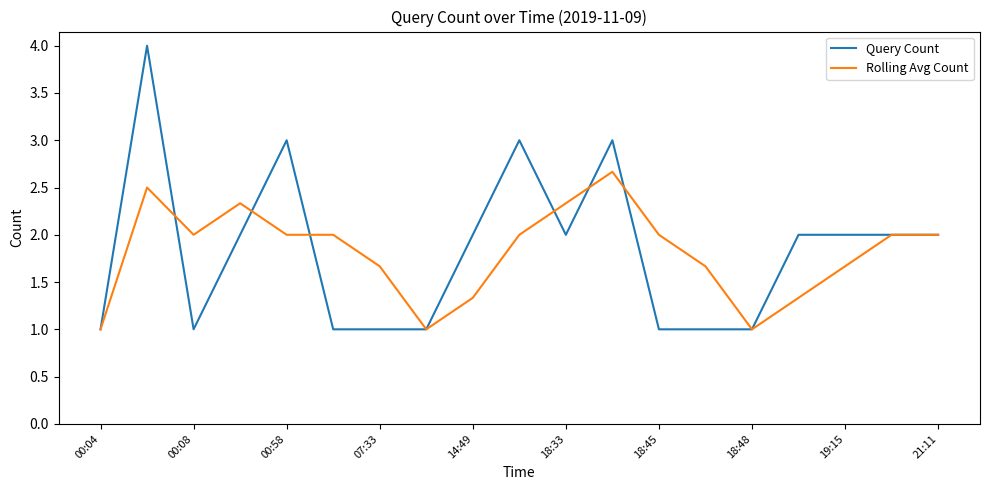

Which series has the largest range (max minus min)?

Query Count